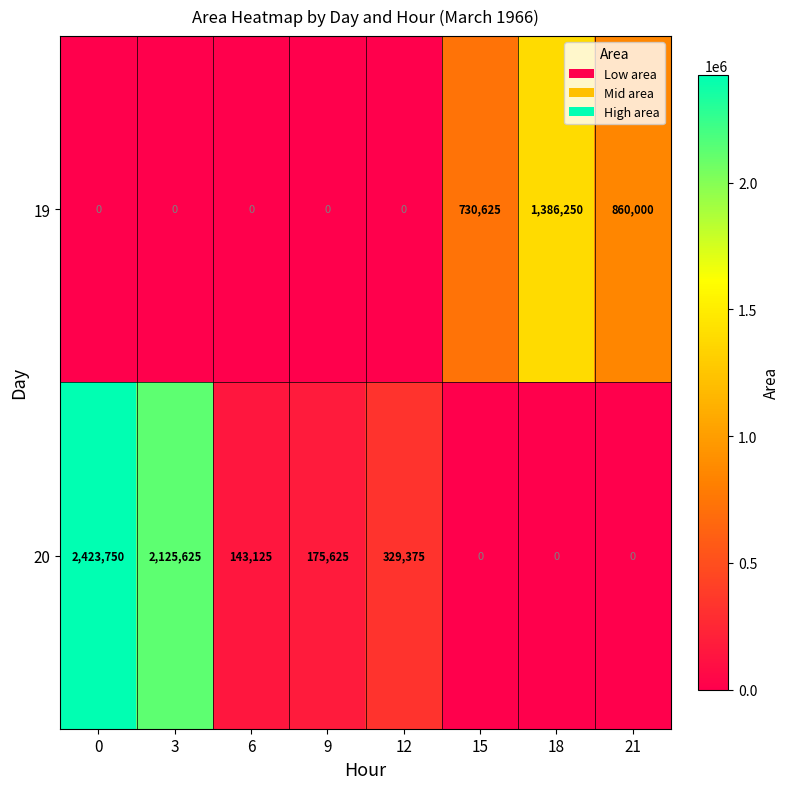

True or false: 19 has a value of 0 at 3.

True